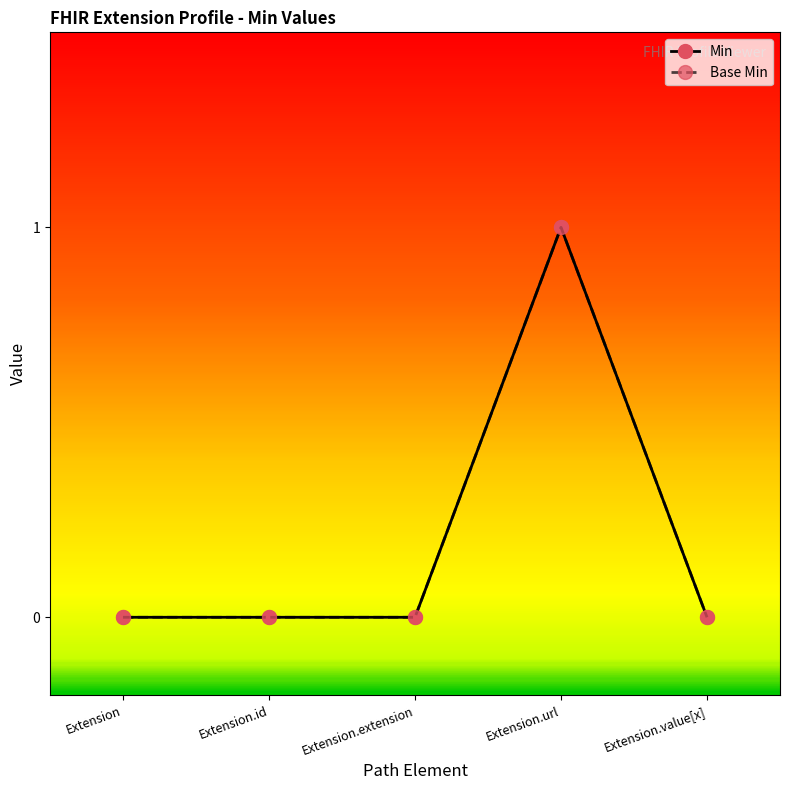

Is this an area chart (filled region under the line)?

No